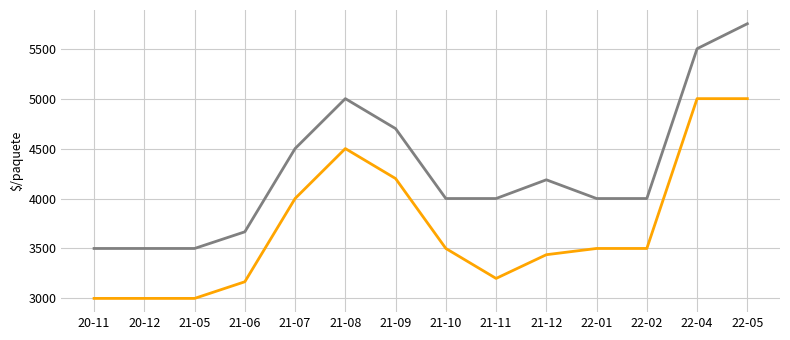

At which category is the sum across all series the highest?

22-05